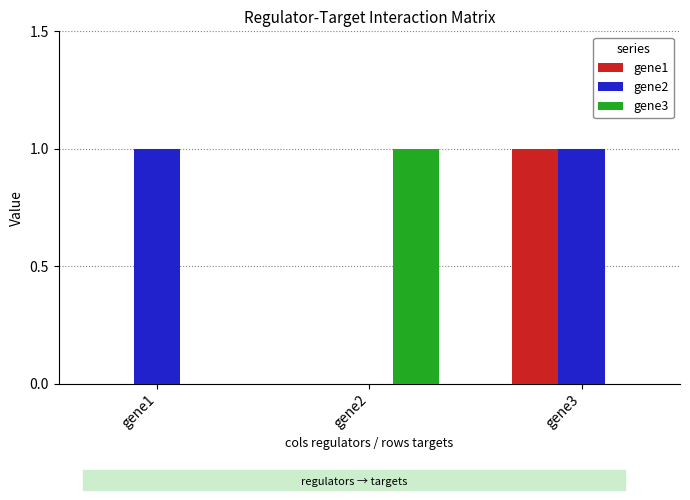

Which series changed the most between gene1 and gene3?

gene1